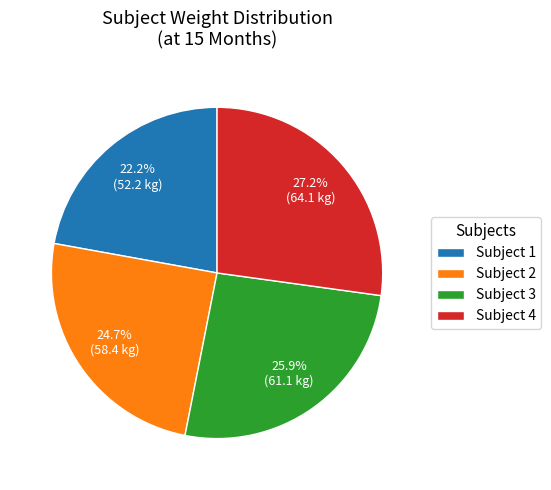

Is there any slice that represents more than half of the pie?

No